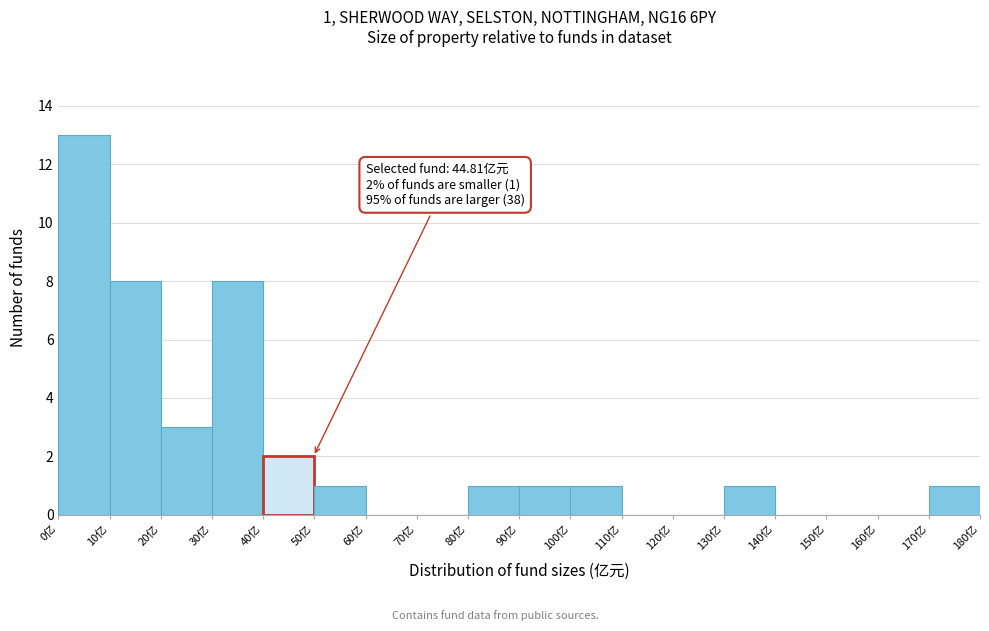

Over which range of the x-axis is the bar tallest?

0 to 10